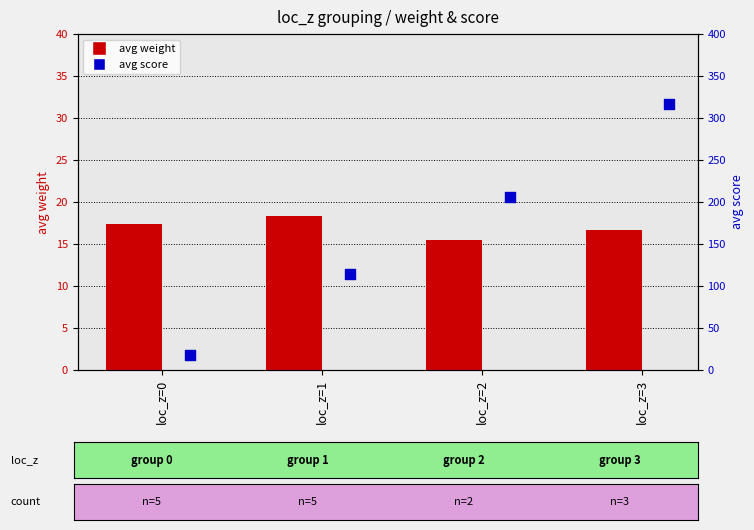

What are all the series names shown in the legend?

avg weight, avg score